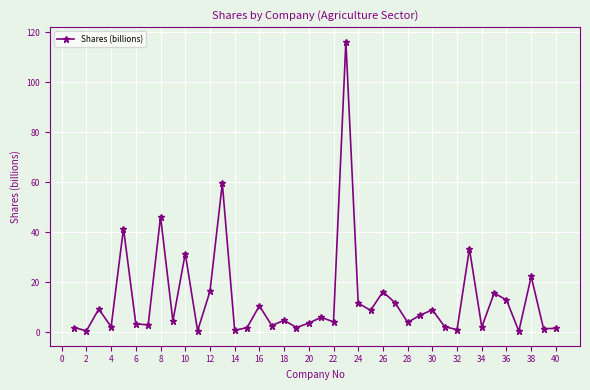

What is the difference between the maximum and minimum values?

115.9